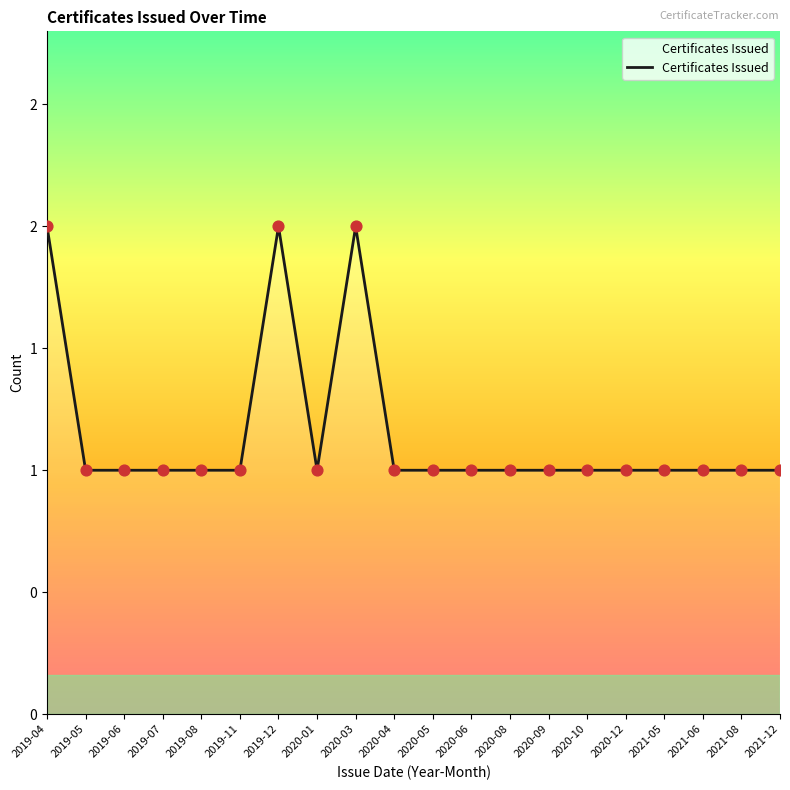

Approximately how many times larger is the value at 2021-05 compared to 2019-07?

1.0